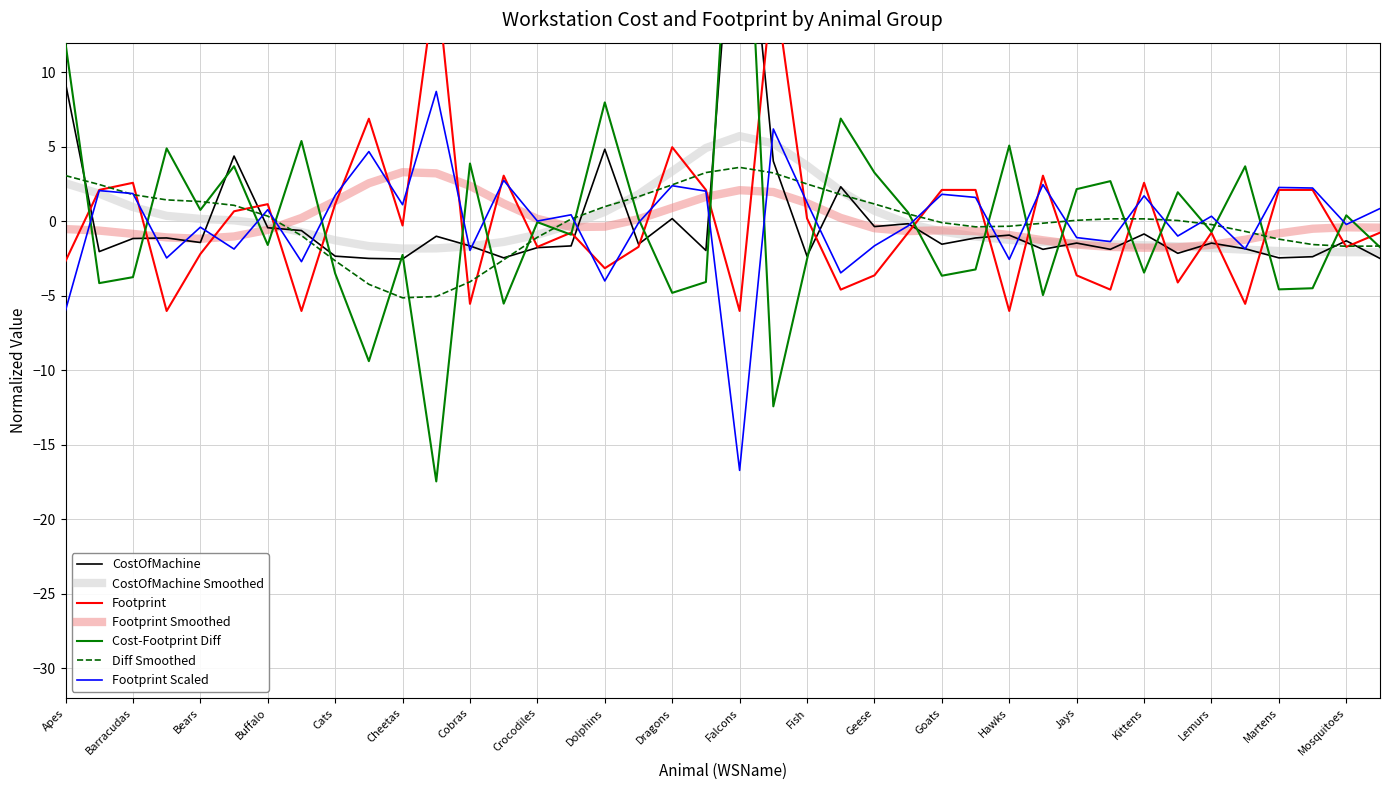

Between which two adjacent categories do CostOfMachine and Footprint first intersect?

Apes and Baboons